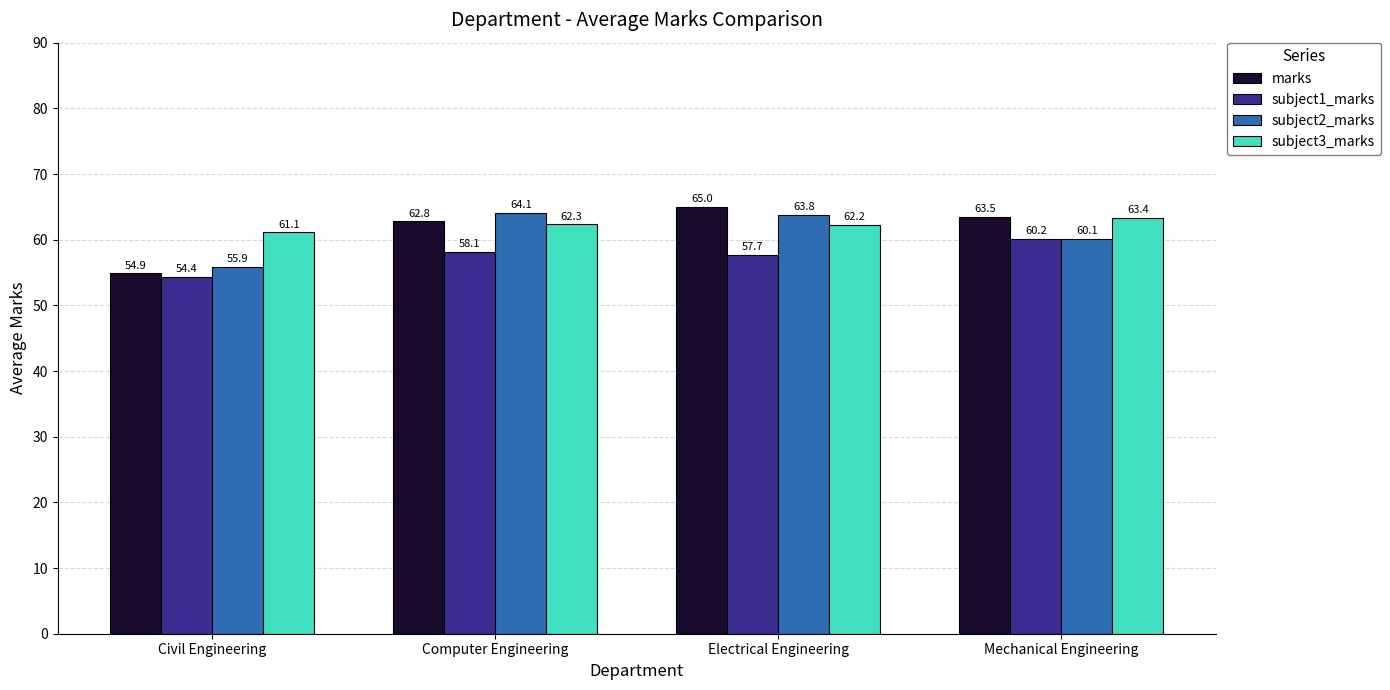

What is the difference between the highest and lowest values at Mechanical Engineering?

3.4